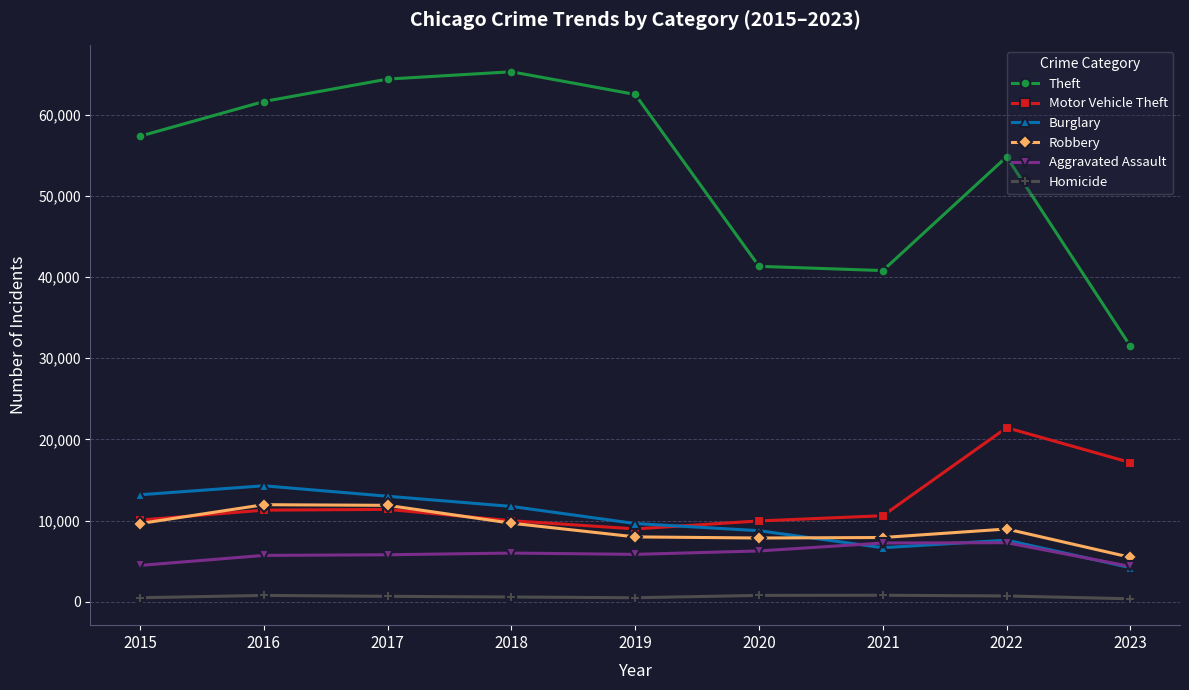

Is it true that Robbery equals 3116 at 2023?

False